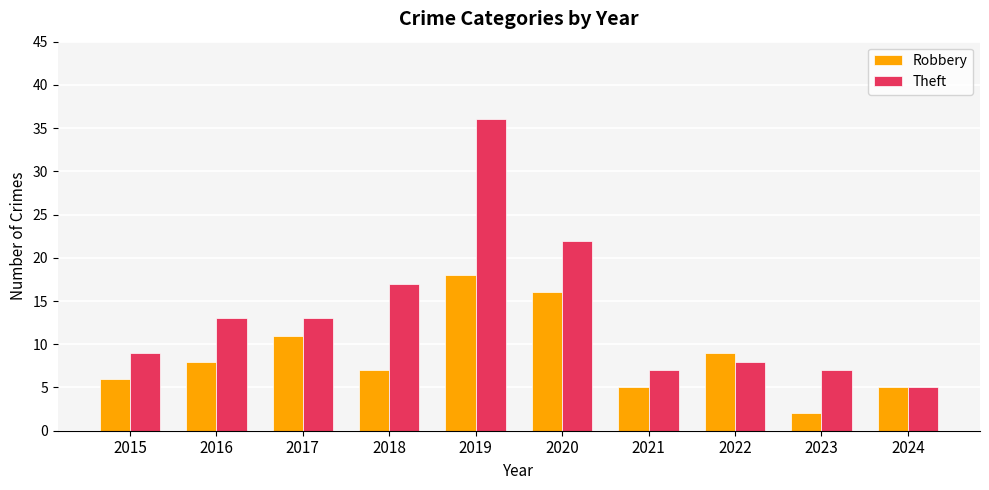

Reading left to right, what are all the values shown in this chart?

Robbery: 2015=6	2016=8	2017=11	2018=7	2019=18	2020=16	2021=5	2022=9	2023=2	2024=5
Theft: 2015=9	2016=13	2017=13	2018=17	2019=36	2020=22	2021=7	2022=8	2023=7	2024=5